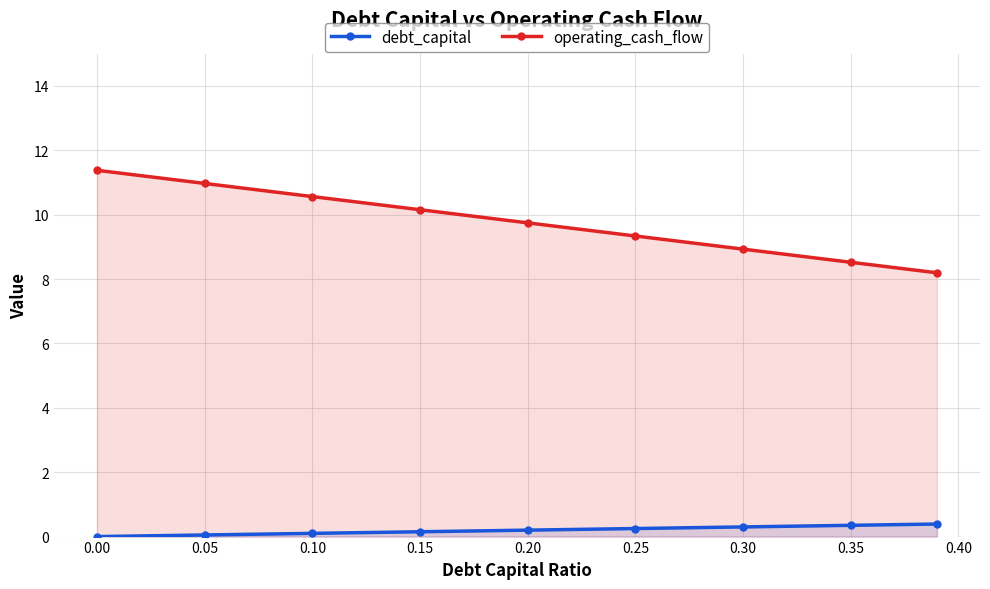

What is the value of the debt_capital point at the 5th from the left?

0.2